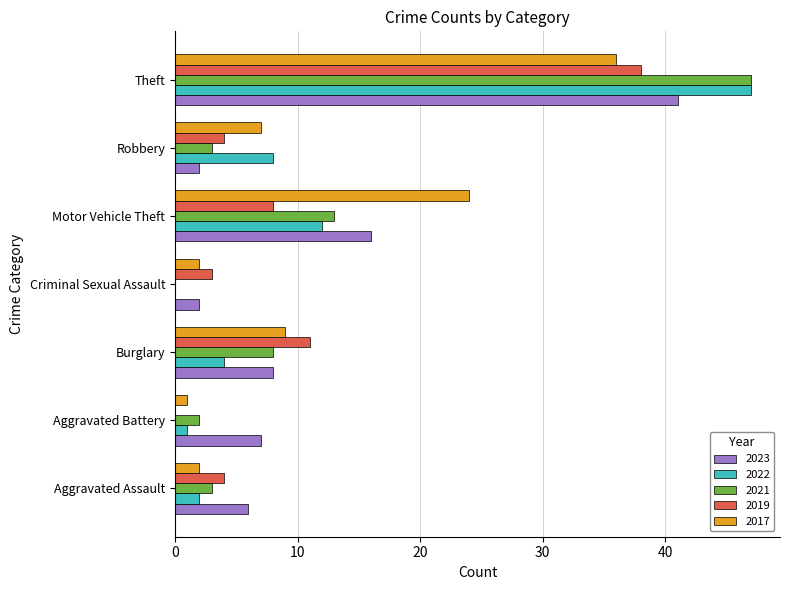

What is the total value across all series at Aggravated Battery?

11